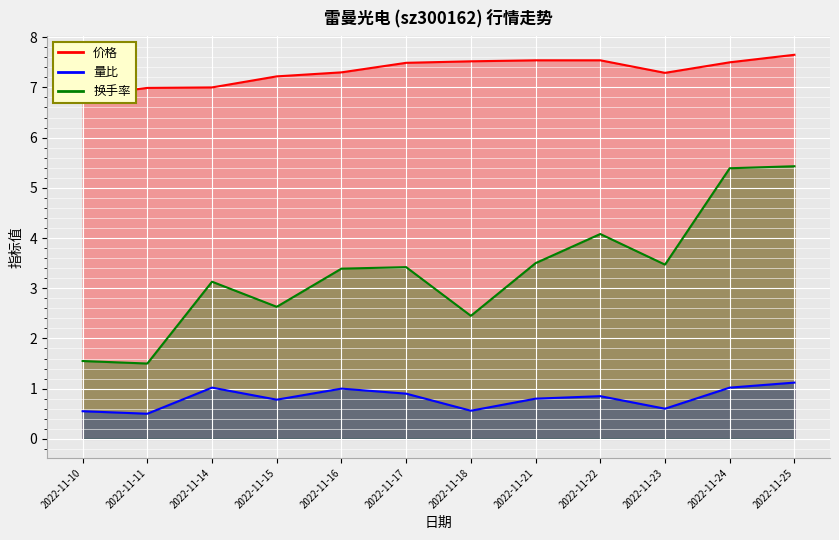

How many values in the 价格 series are below 7?

2